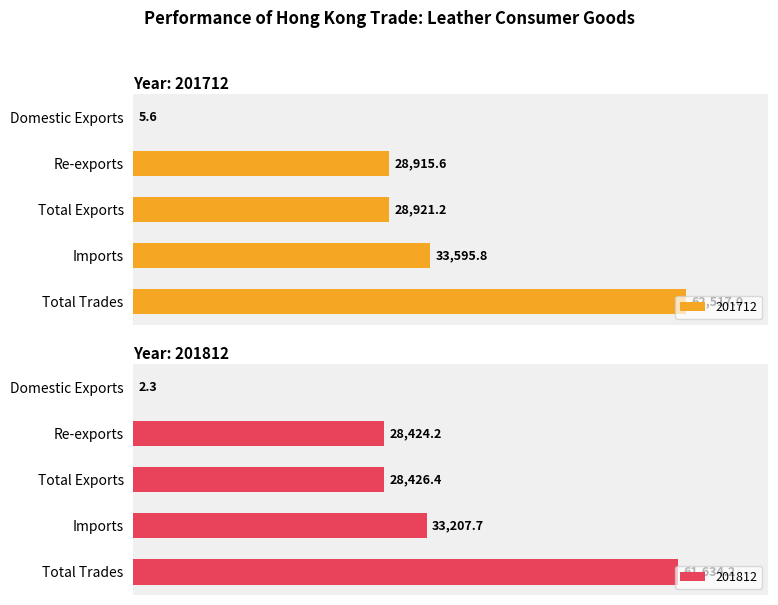

Reading right to left, extract all data points from this chart.

201712: Total Trades=62517.0	Imports=33595.8	Total Exports=28921.2	Re-exports=28915.6	Domestic Exports=5.6
201812: Total Trades=61634.2	Imports=33207.7	Total Exports=28426.4	Re-exports=28424.2	Domestic Exports=2.3